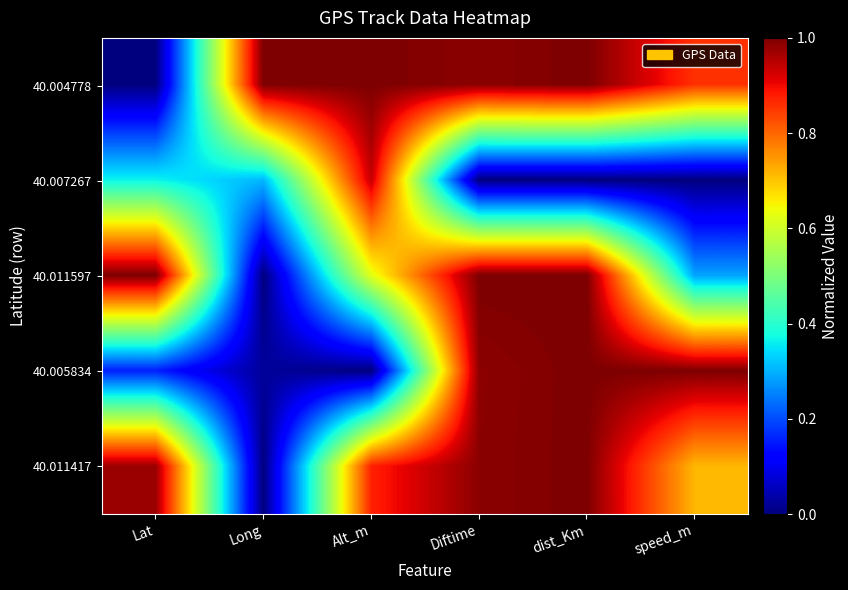

Reading left to right, list all the values displayed in this chart.

40.004778: Lat=0.0	Long=1.0	Alt_m=1.0	Diftime=1.0	dist_Km=1.0	speed_m=0.9
40.007267: Lat=0.4	Long=0.3	Alt_m=0.9	Diftime=0.0	dist_Km=0.0	speed_m=0.0
40.011597: Lat=1.0	Long=0.0	Alt_m=0.6	Diftime=1.0	dist_Km=1.0	speed_m=0.3
40.005834: Lat=0.2	Long=0.0	Alt_m=0.0	Diftime=1.0	dist_Km=1.0	speed_m=1.0
40.011417: Lat=1.0	Long=0.0	Alt_m=0.9	Diftime=1.0	dist_Km=1.0	speed_m=0.7